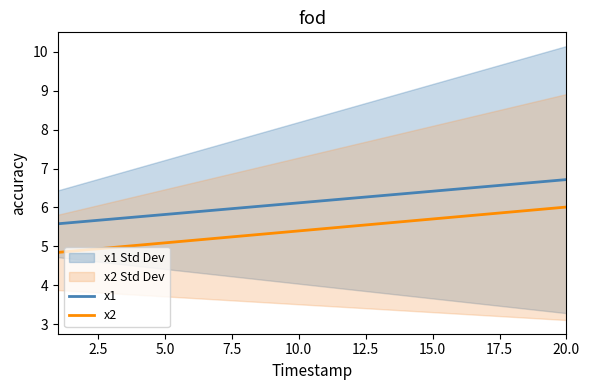

The x2 series shows 5.7 at 15.0. True or false?

True